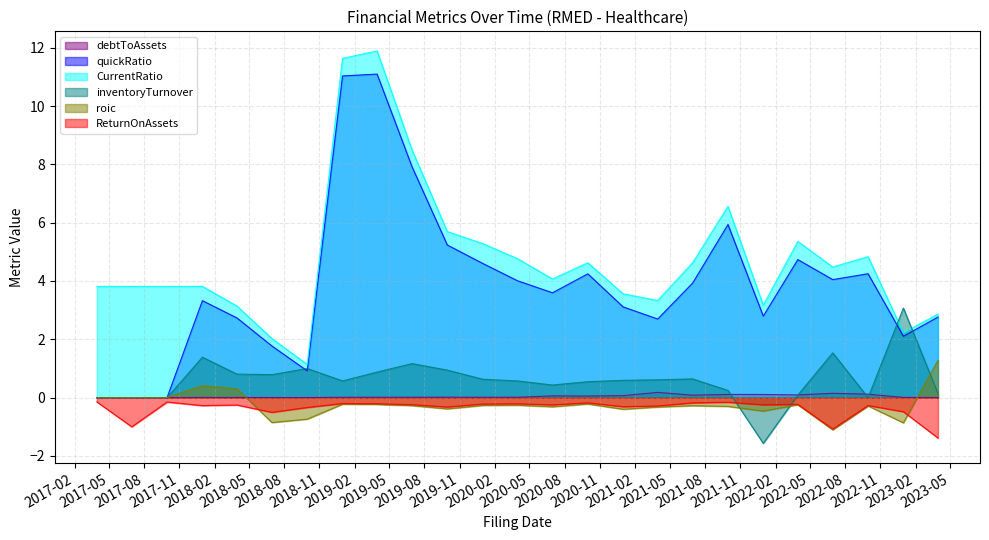

Which series has the largest total across all categories?

CurrentRatio